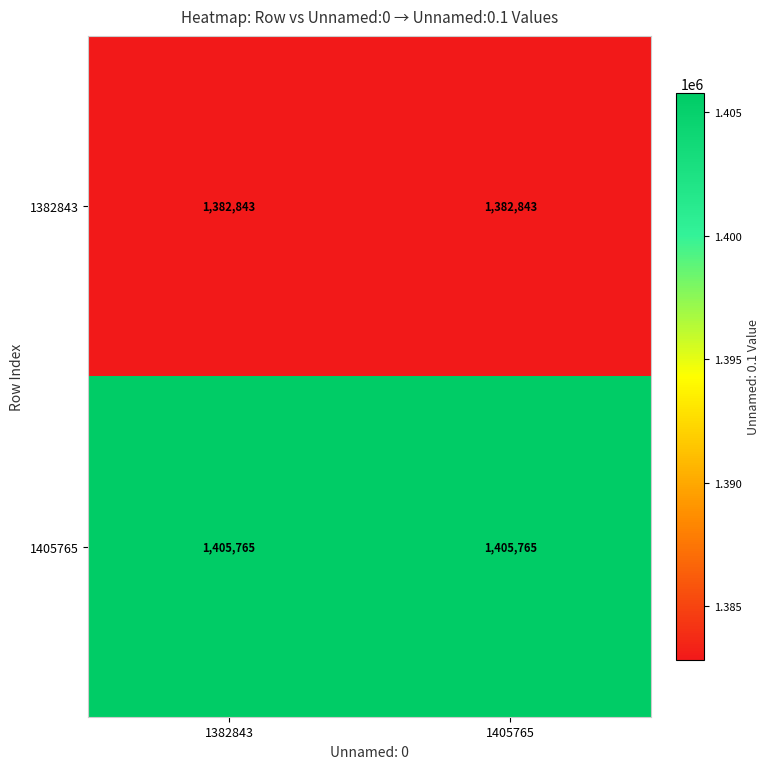

True or false: 1382843 has a value of 450182 at 1382843.

False